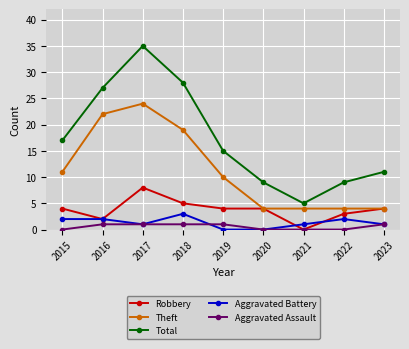

What is the difference between the maximum and minimum values in the Aggravated Assault series?

1